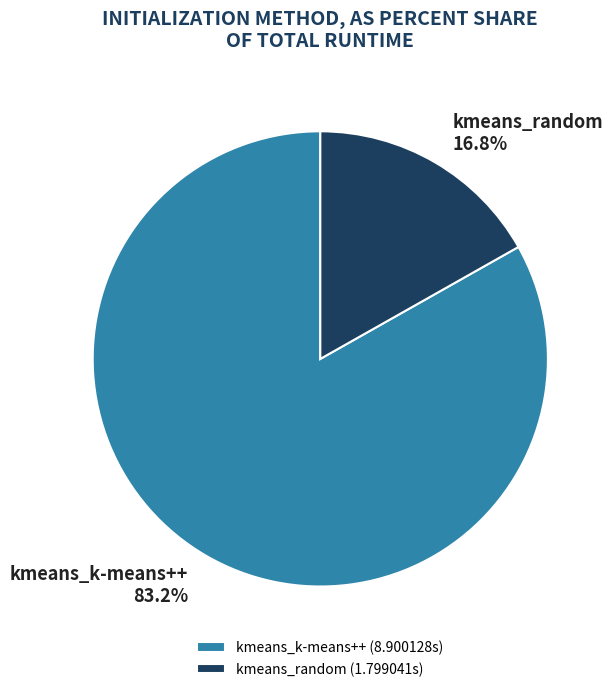

Is it true that kmeans_k-means++ is 96% of the pie?

False